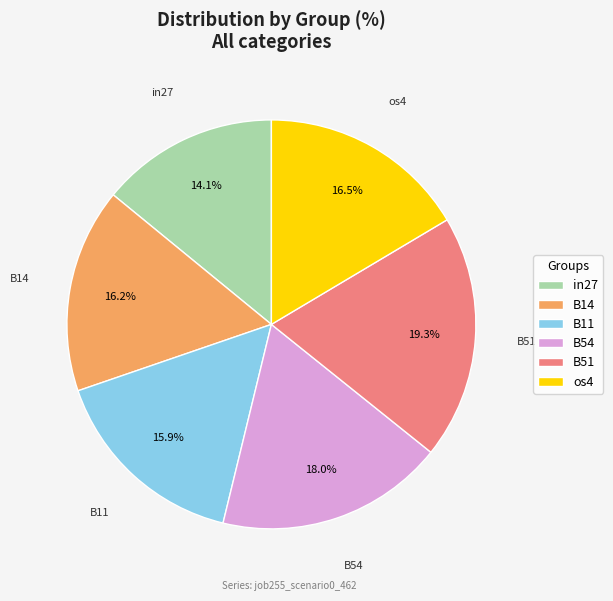

Count the number of slices in the pie.

6